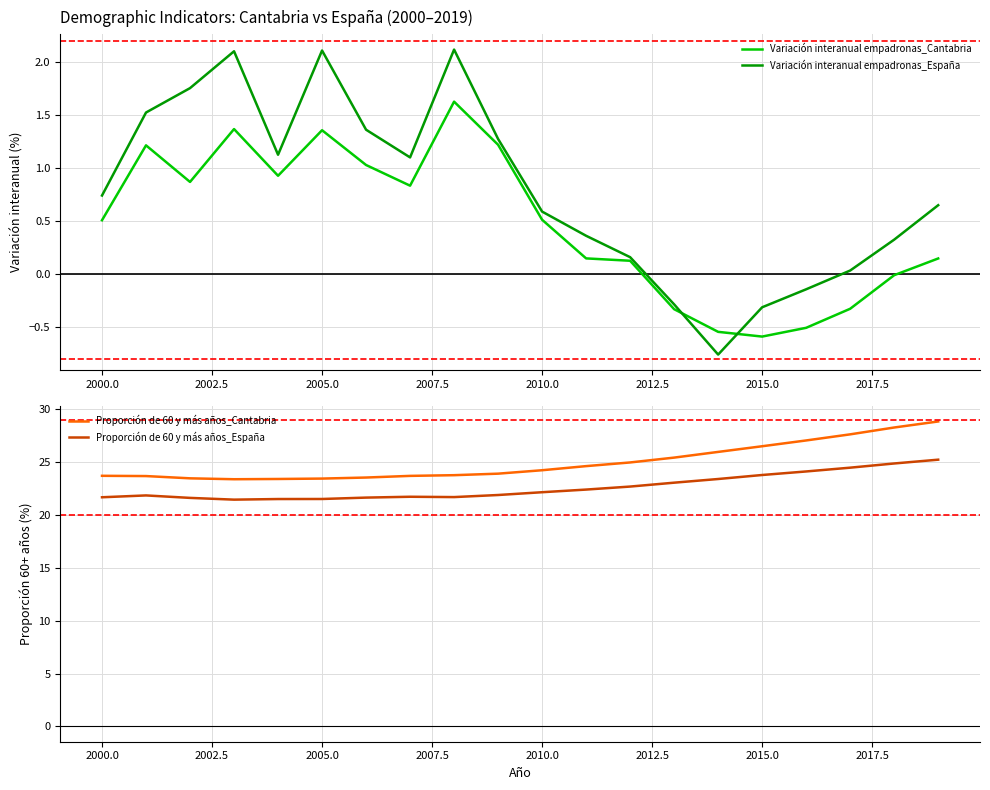

In Proporción de 60 y más años_España, how many points are lower than both neighbors (excluding endpoints)?

2